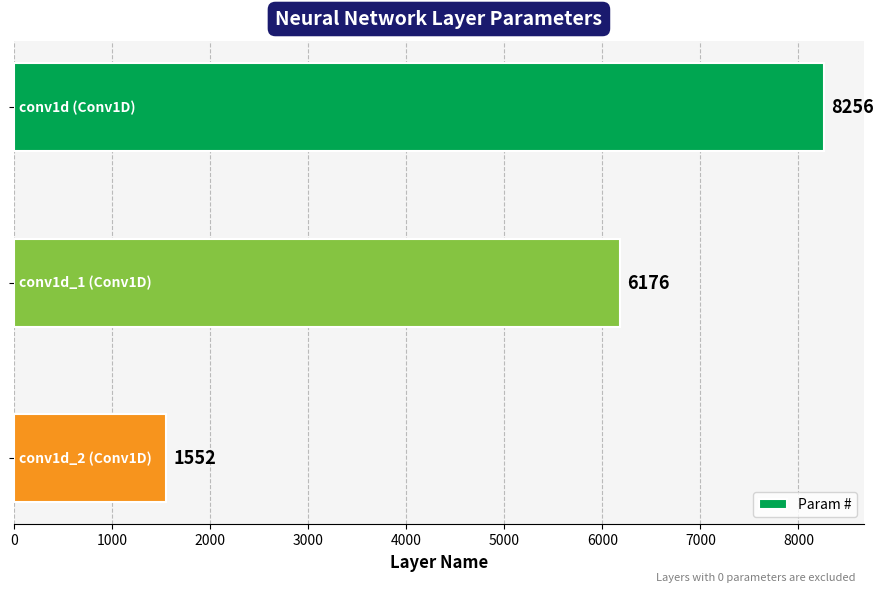

What is the value of the 2nd bar from the top?

6176